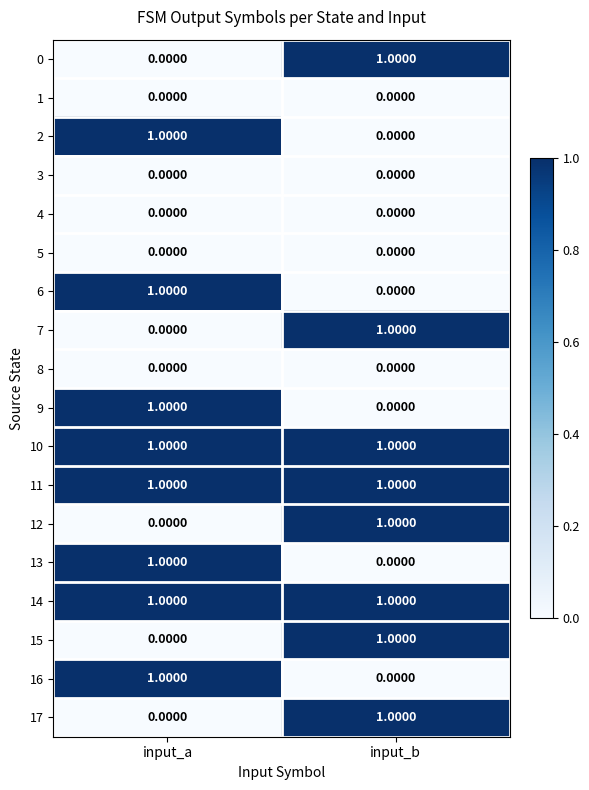

Which category has the lowest value in the 2 series?

input_b